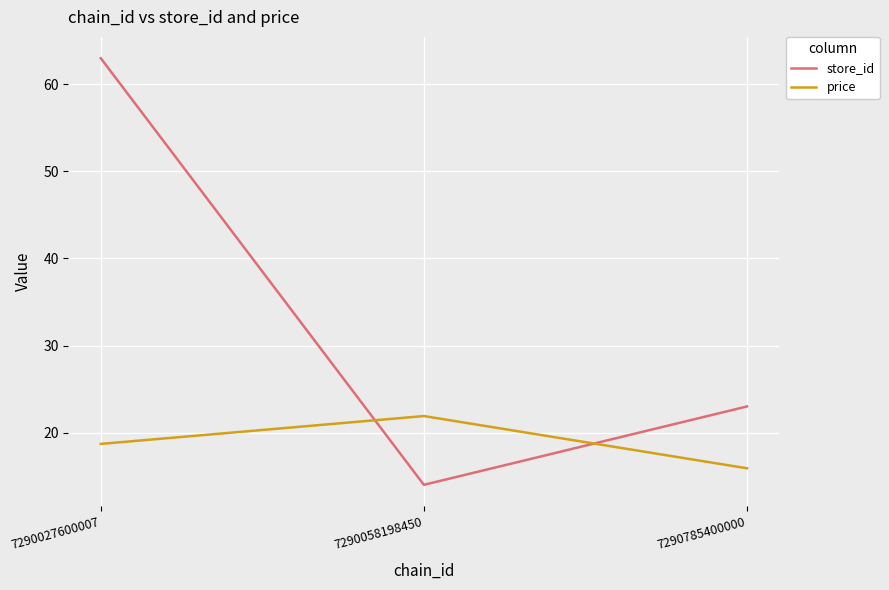

How many store_id values are between 14 and 63?

3